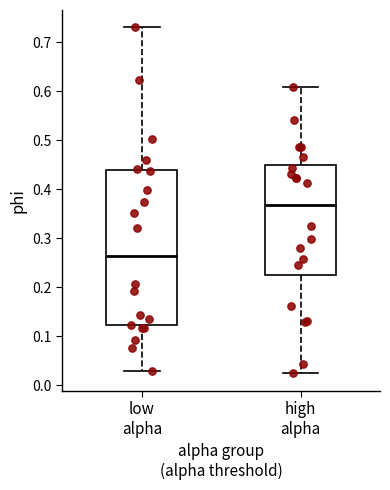

Reading left to right, transcribe this box plot: for each box, give where its median line is, the range the box spans, and where its two whiskers end, as read against the y-axis. The values are not printed on the chart, so give them approximately, as read against the axis.

low alpha: median 0.26, box 0.12 to 0.44, whiskers 0.03 to 0.73
high alpha: median 0.37, box 0.22 to 0.45, whiskers 0.02 to 0.61